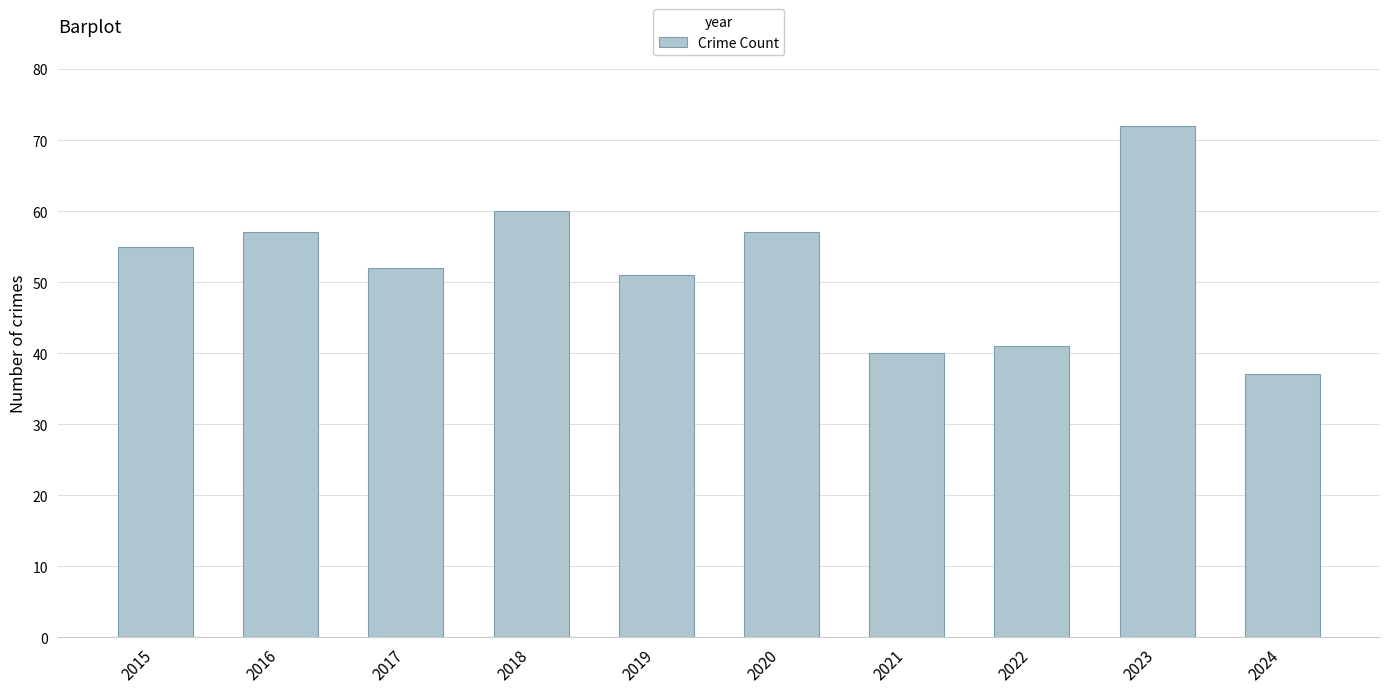

What is the value of the 3rd bar from the left?

52